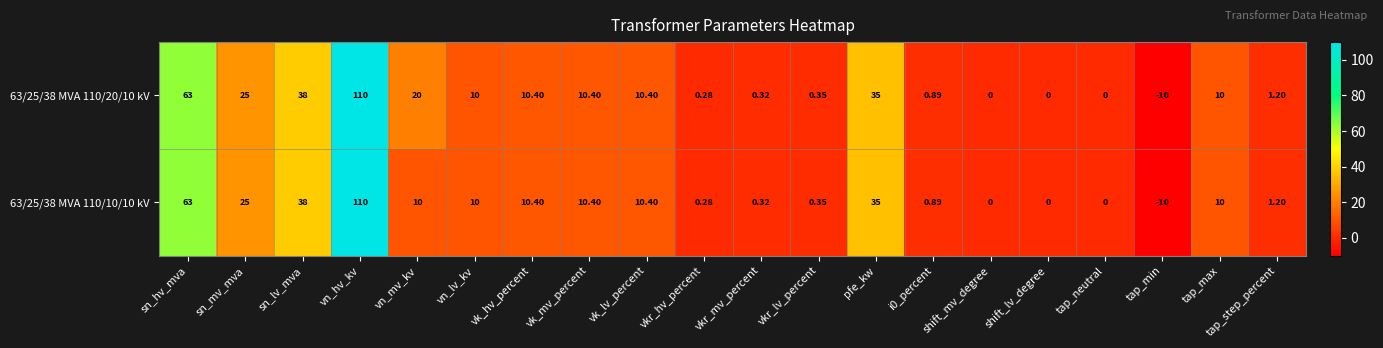

How many categories are shown in the chart?

20